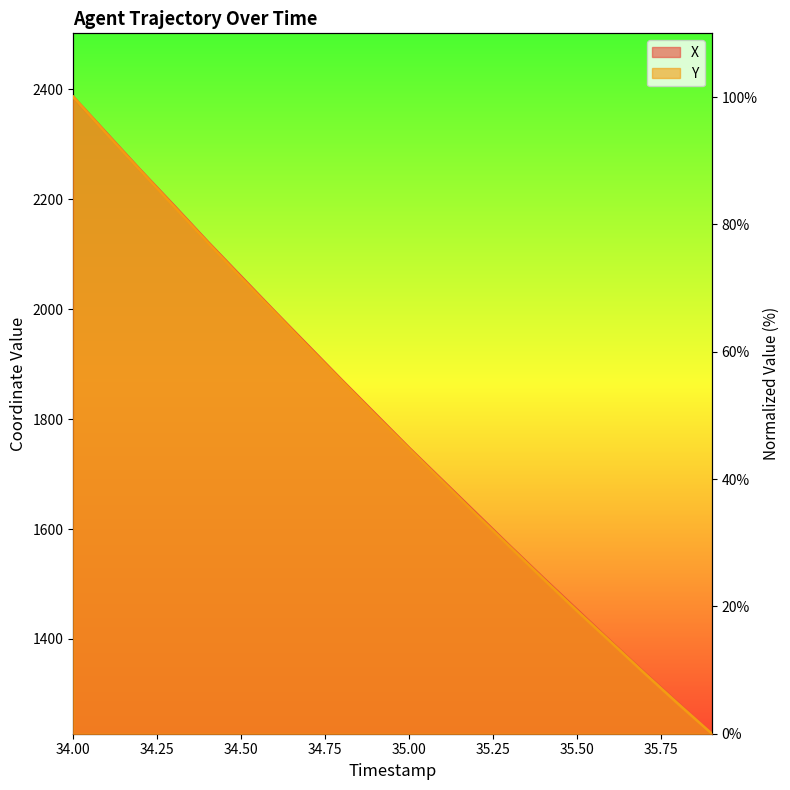

True or false: X and Y intersect in this chart.

False